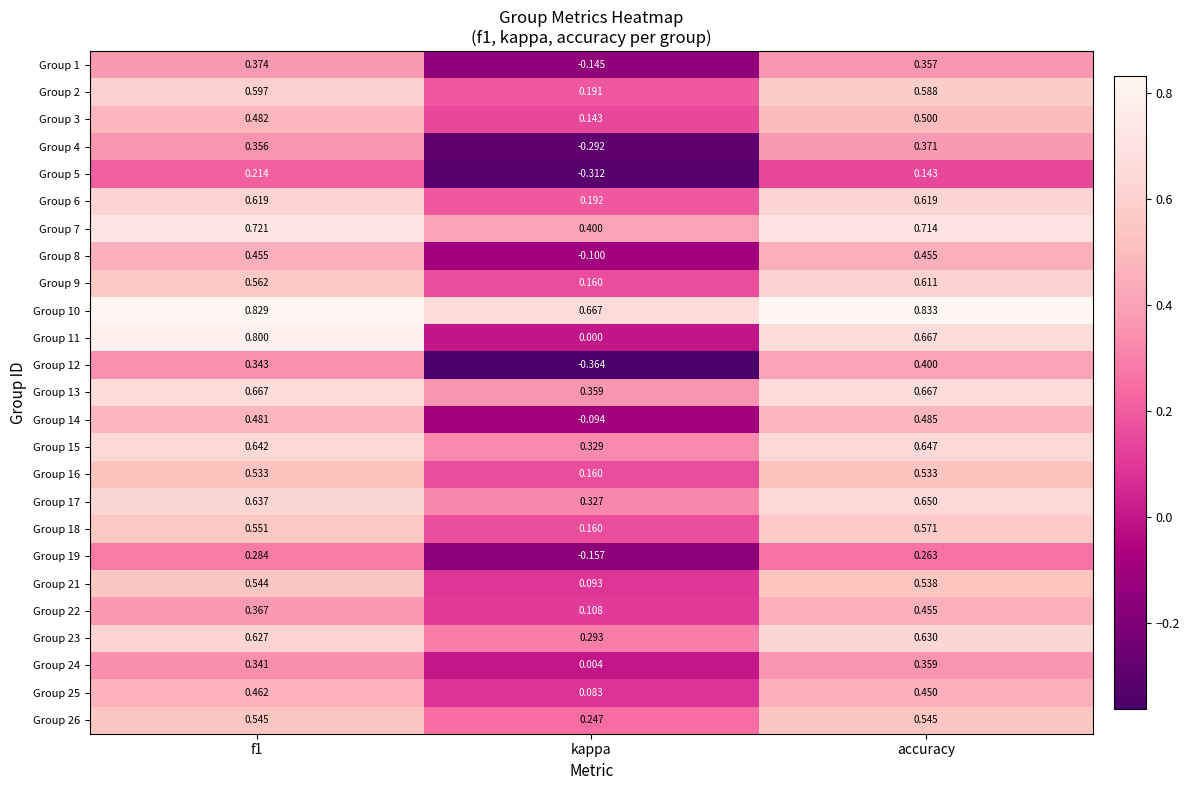

At which category is the sum across all series the highest?

accuracy